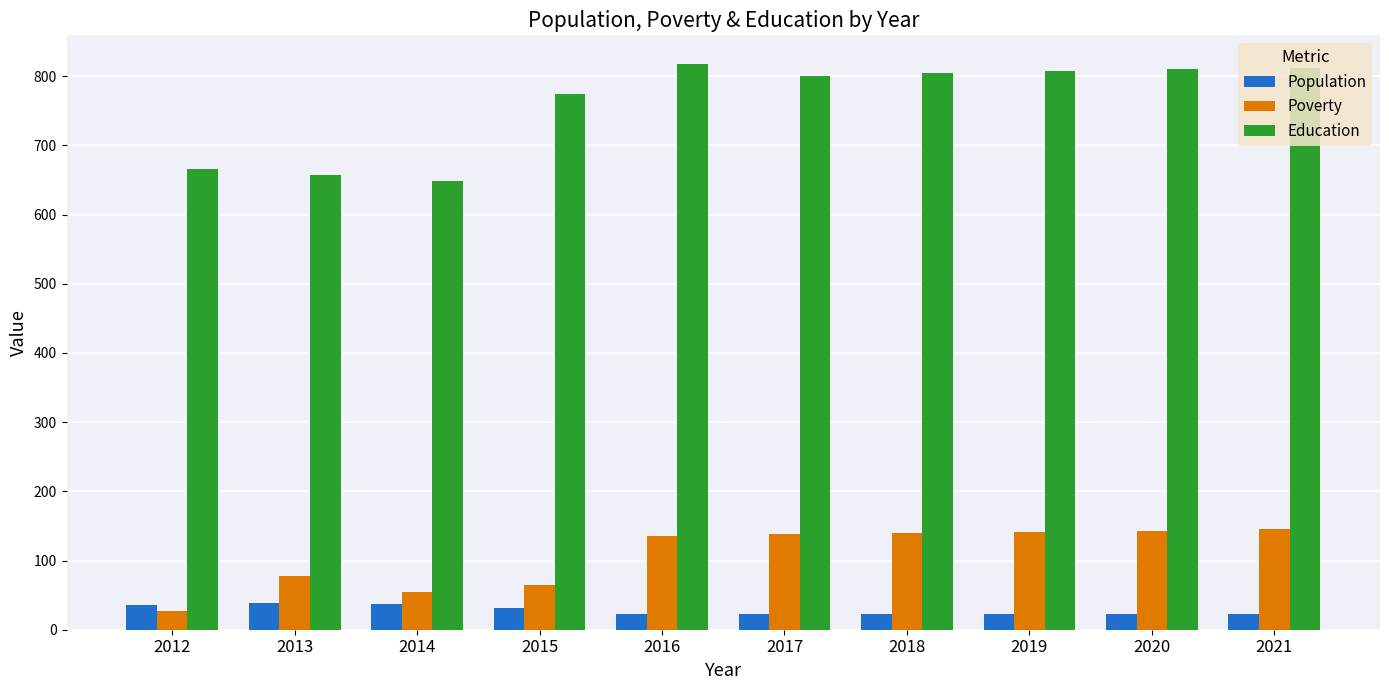

What is the spread (max minus min) of values at 2018?

783